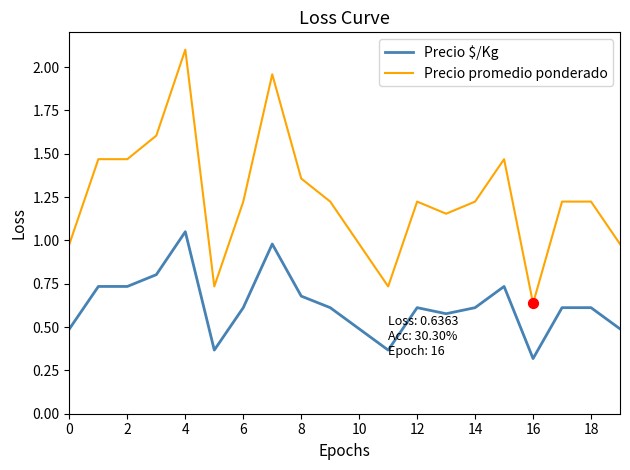

Which series has the largest range (max minus min)?

Precio promedio ponderado